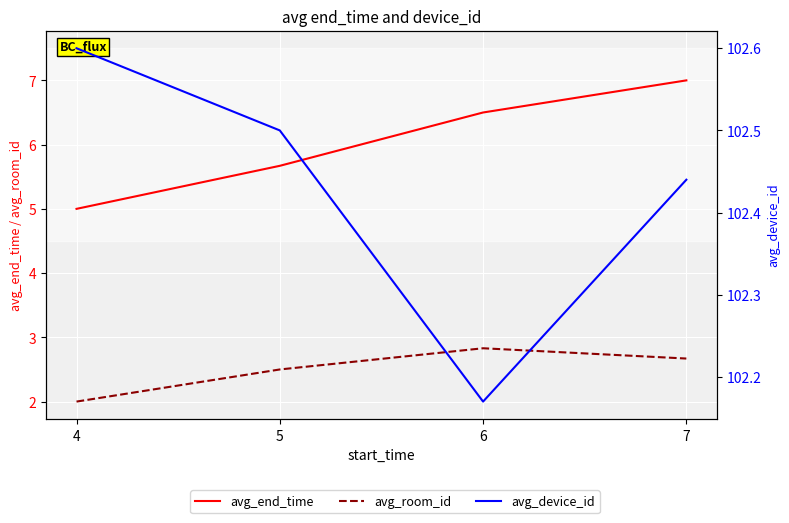

Which series has the widest spread of values?

avg_end_time